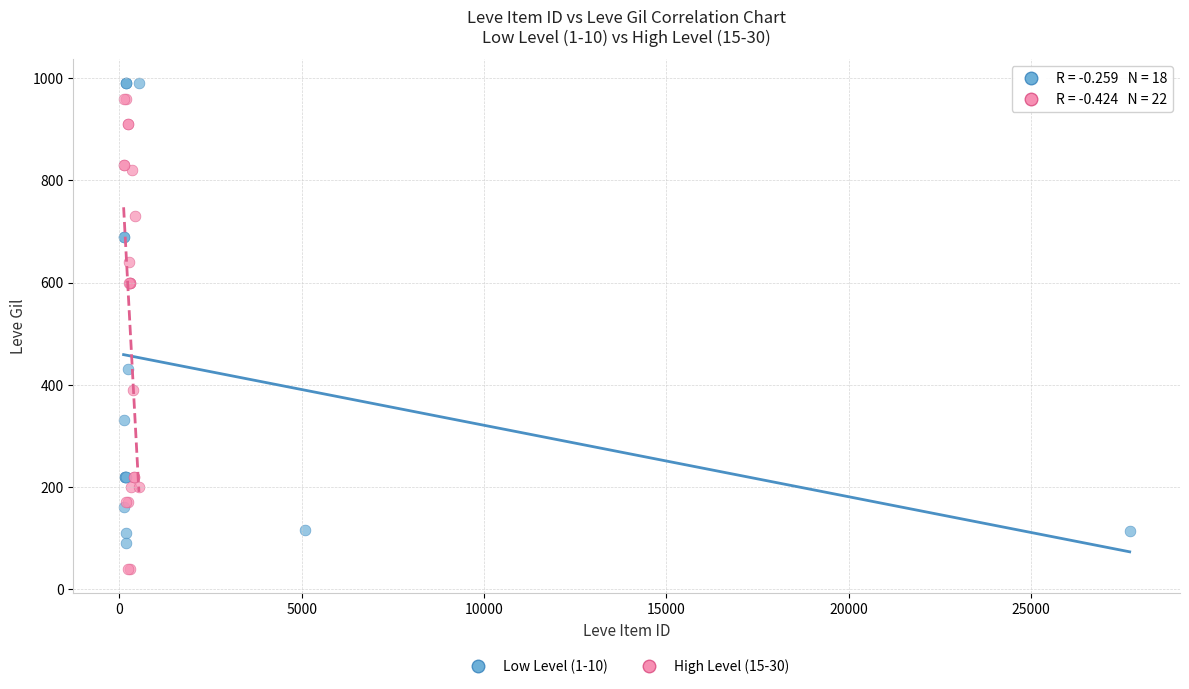

What are all the series names shown in the legend?

Low Level (1-10), High Level (15-30)